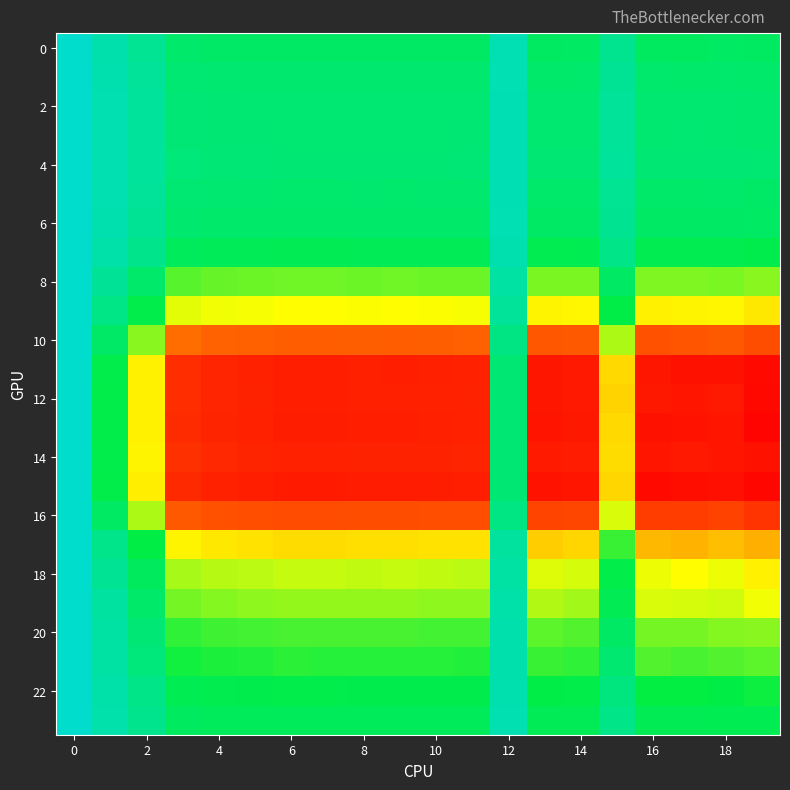

What is the smallest value displayed?

0.9